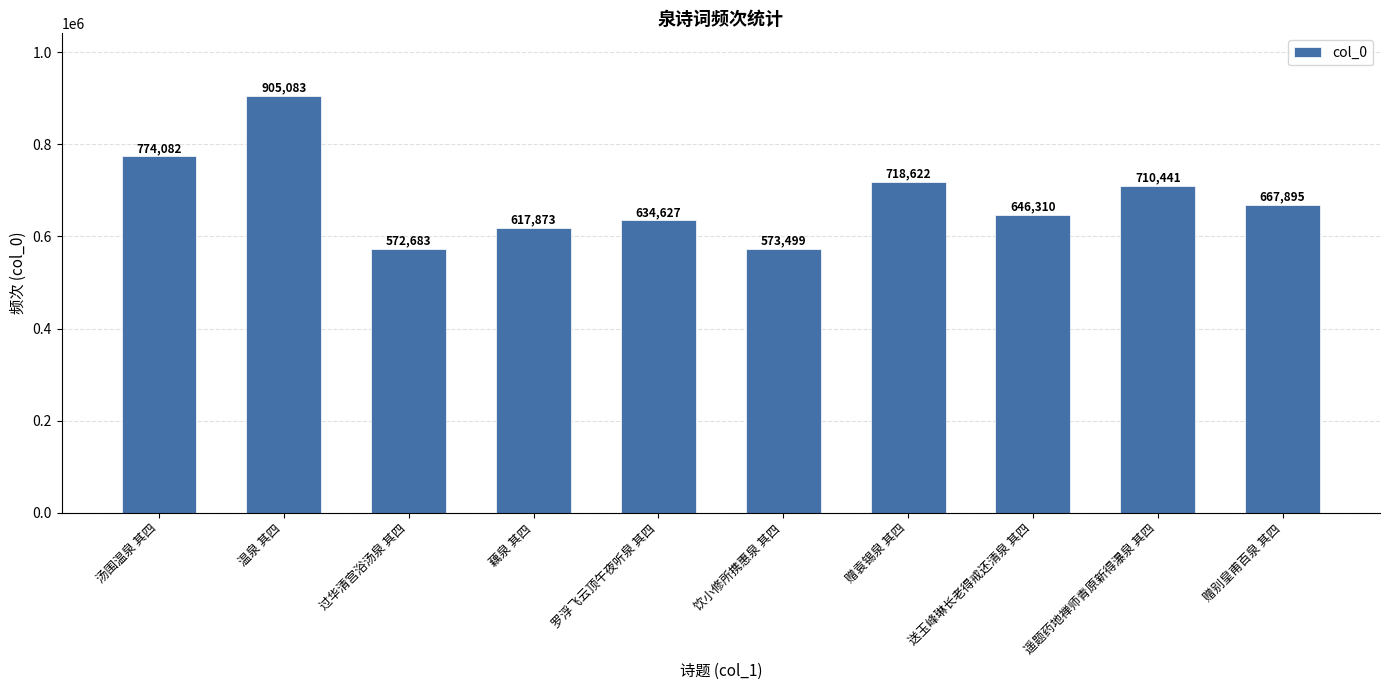

What is the maximum value shown in the chart?

905083